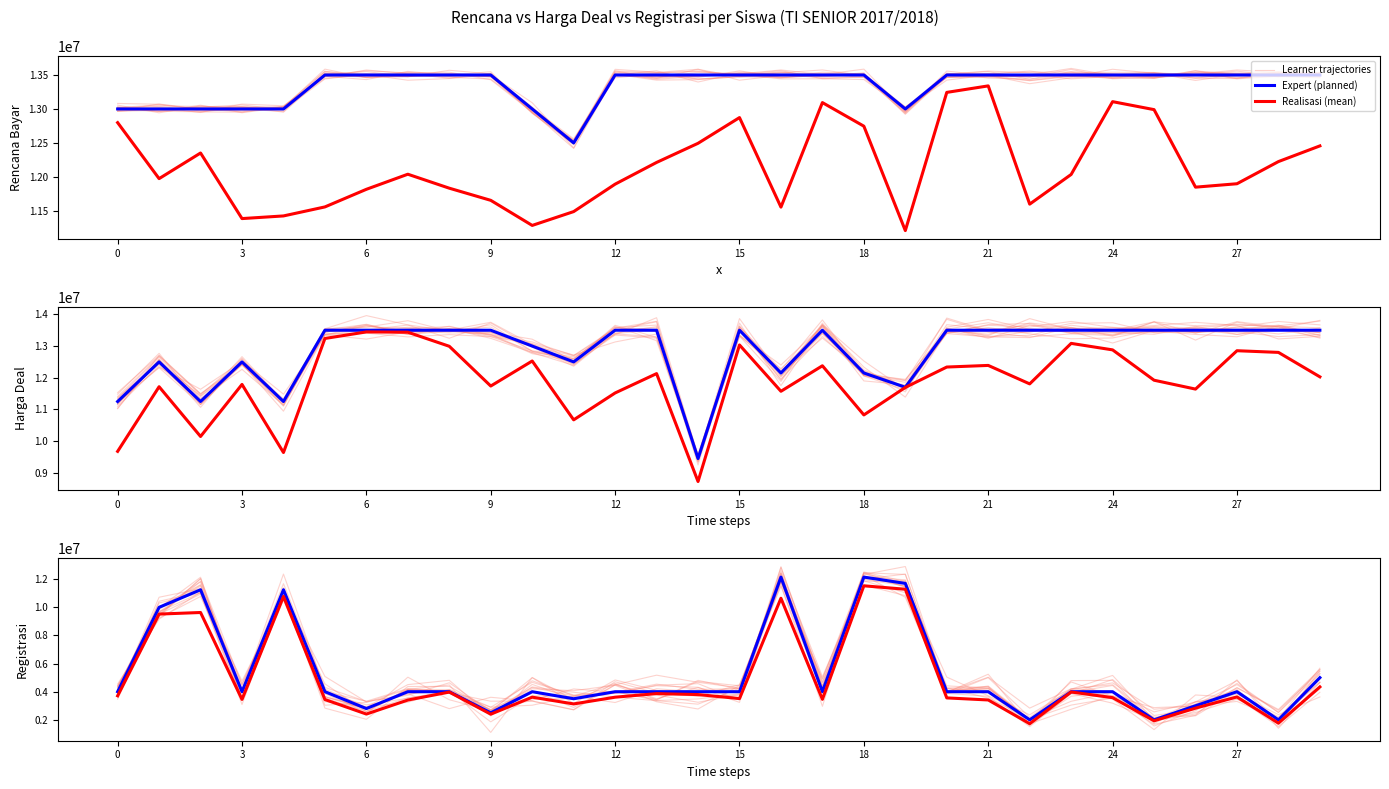

The Realisasi (mean) series shows 5514875.2 at 10. True or false?

False